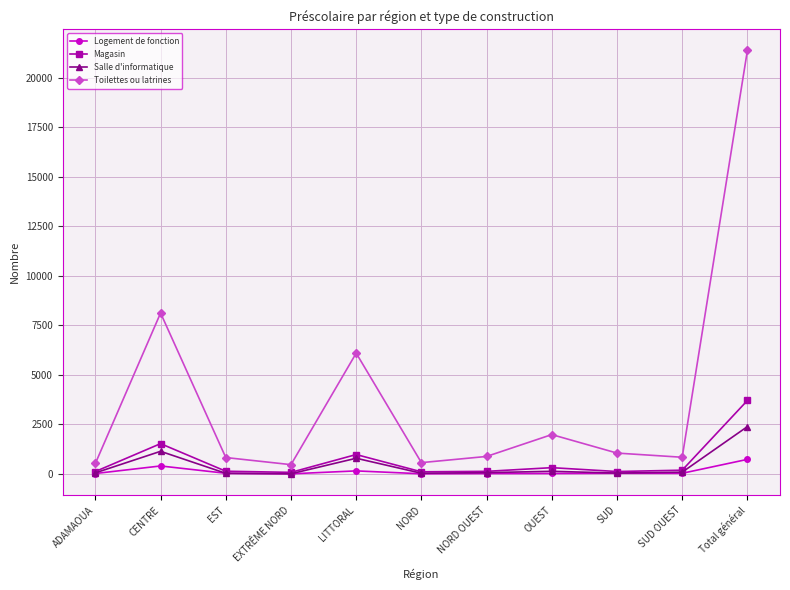

What is the highest value of the Logement de fonction series?

734